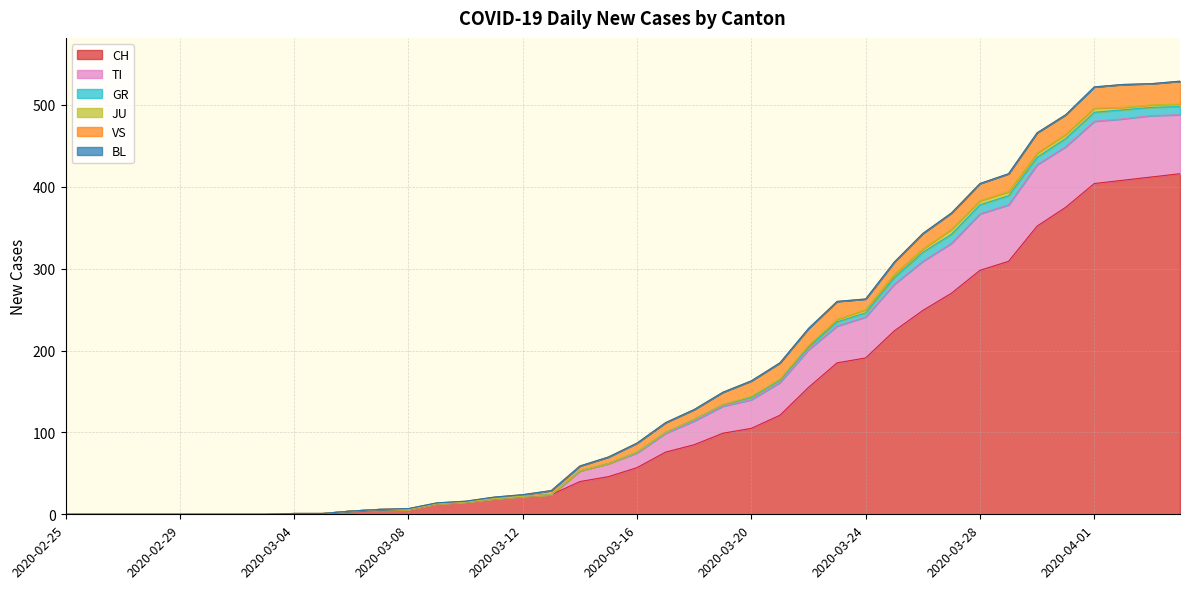

Which series has the largest range (max minus min)?

CH